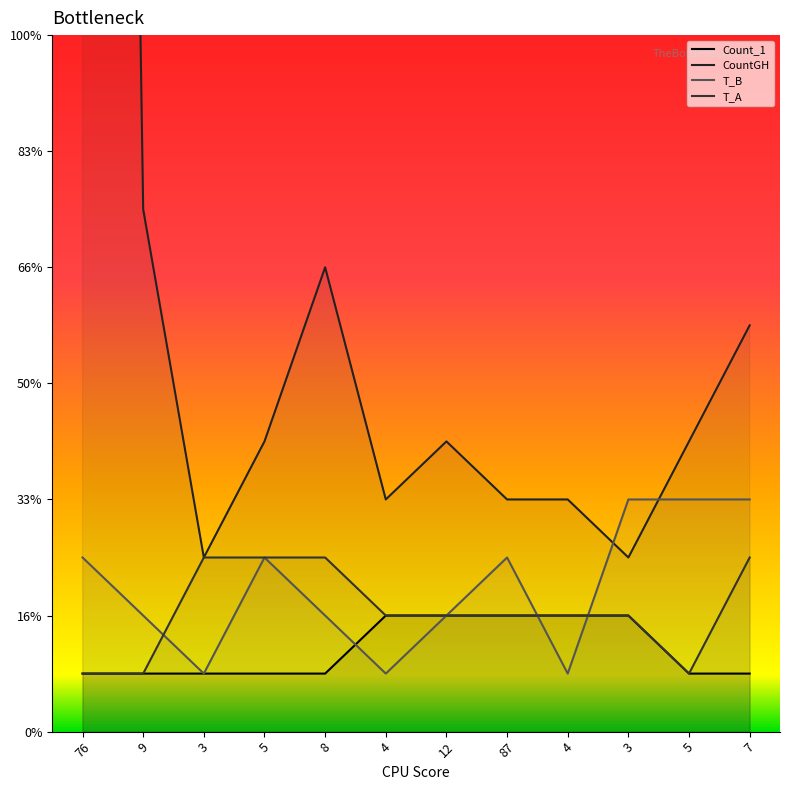

True or false: CountGH has a value of 1 at 12.

False